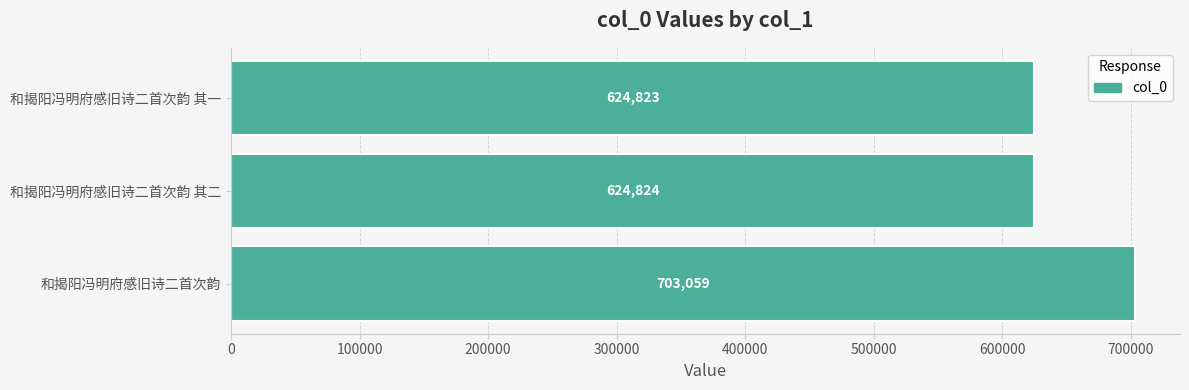

What is the difference between the values at 和揭阳冯明府感旧诗二首次韵 其二 and 和揭阳冯明府感旧诗二首次韵?

78235